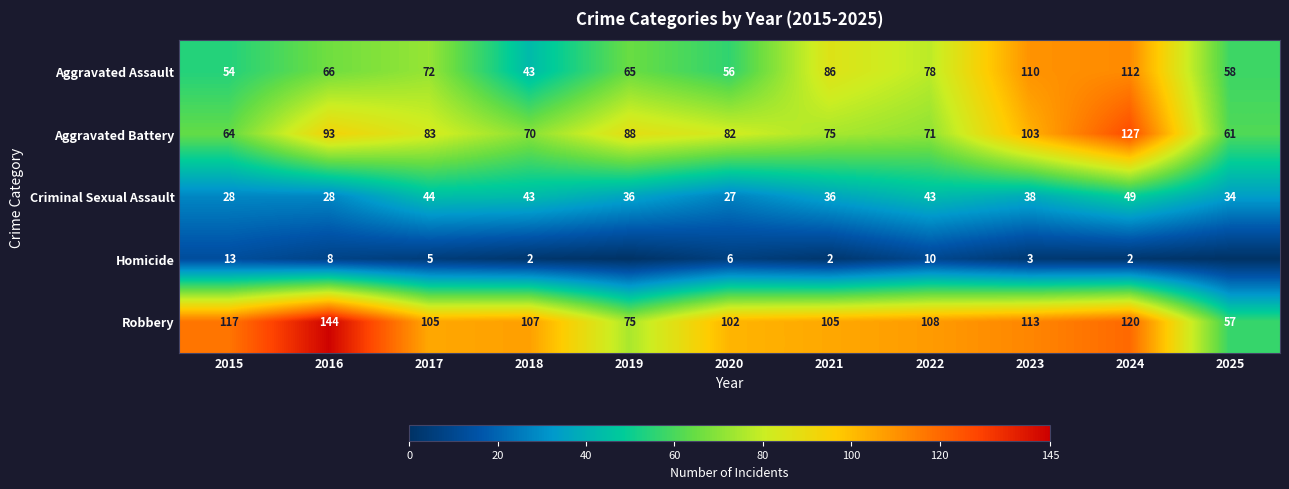

What is the minimum value for Criminal Sexual Assault?

27